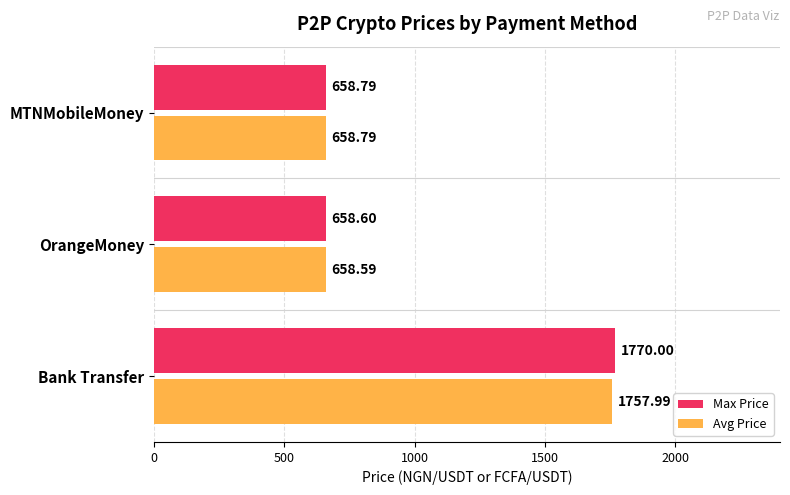

Which series changed the most between OrangeMoney and MTNMobileMoney?

Avg Price